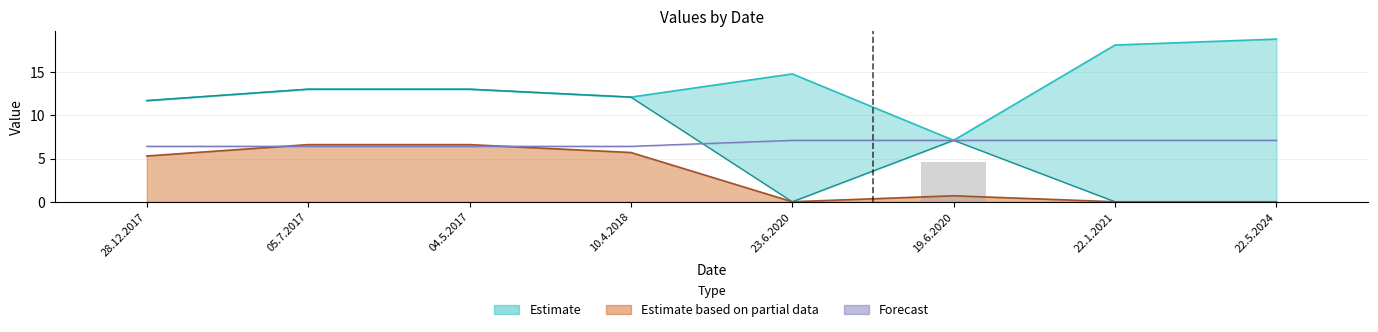

Where is the data nearest to the value 2?

28.12.2017